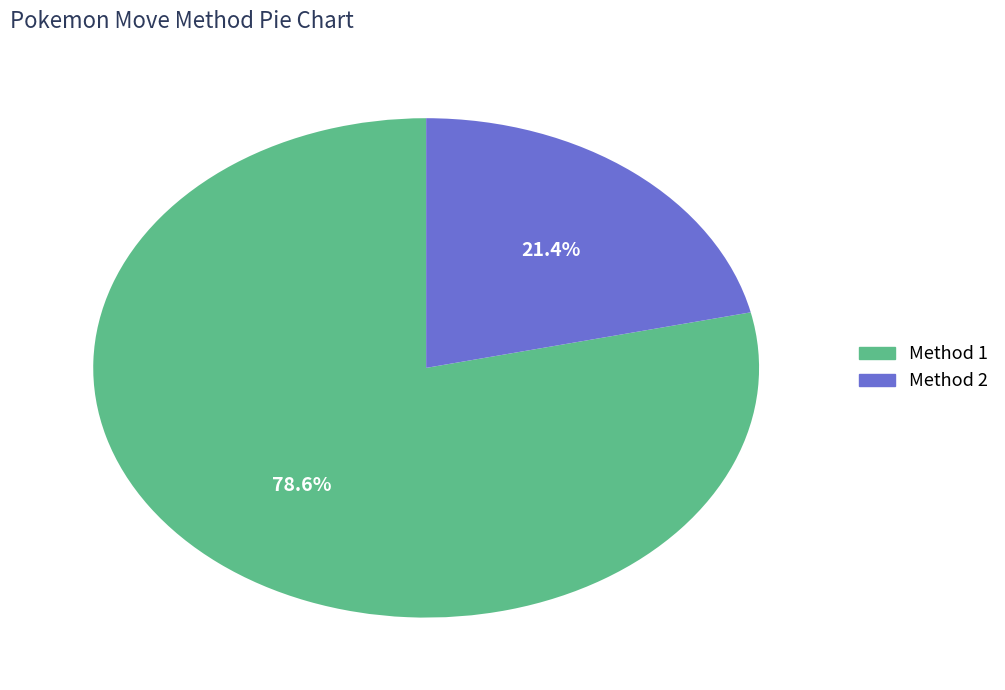

Approximately how many times larger is the value at Method 1 compared to Method 2?

3.7